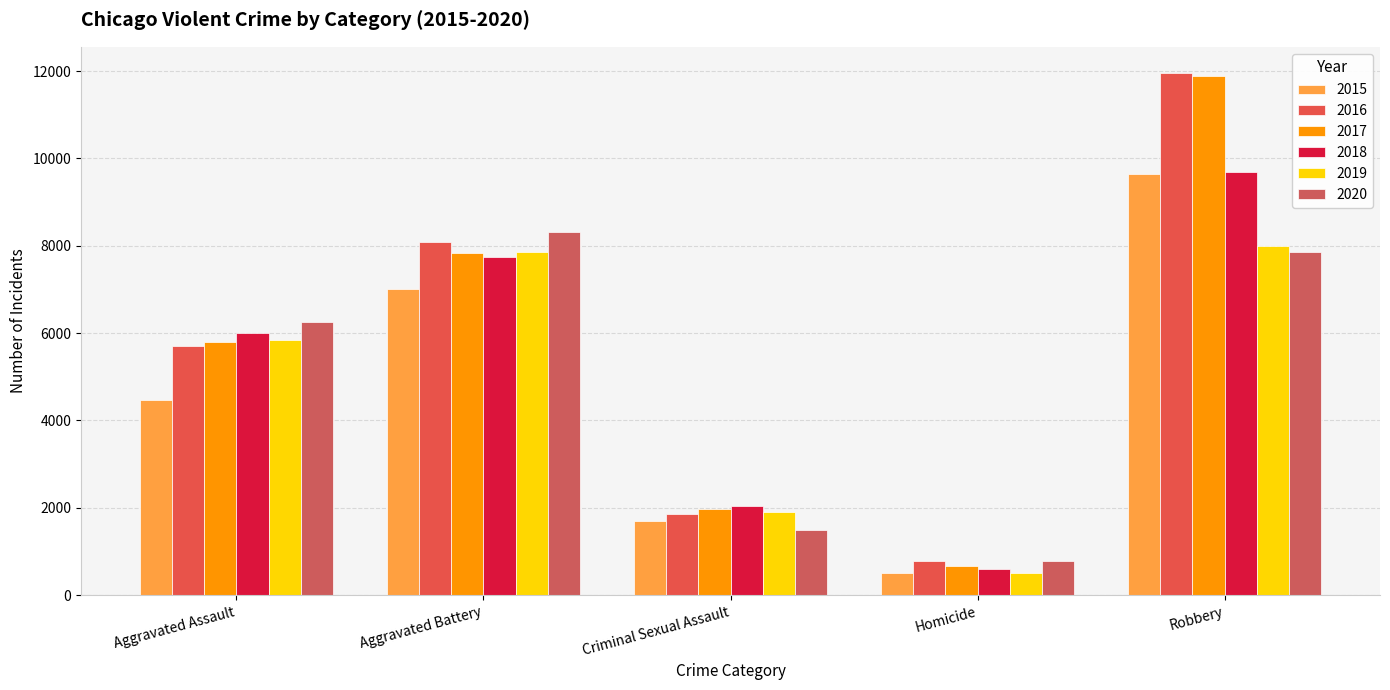

What is the difference between the second highest and second lowest values in the 2019 series?

5950